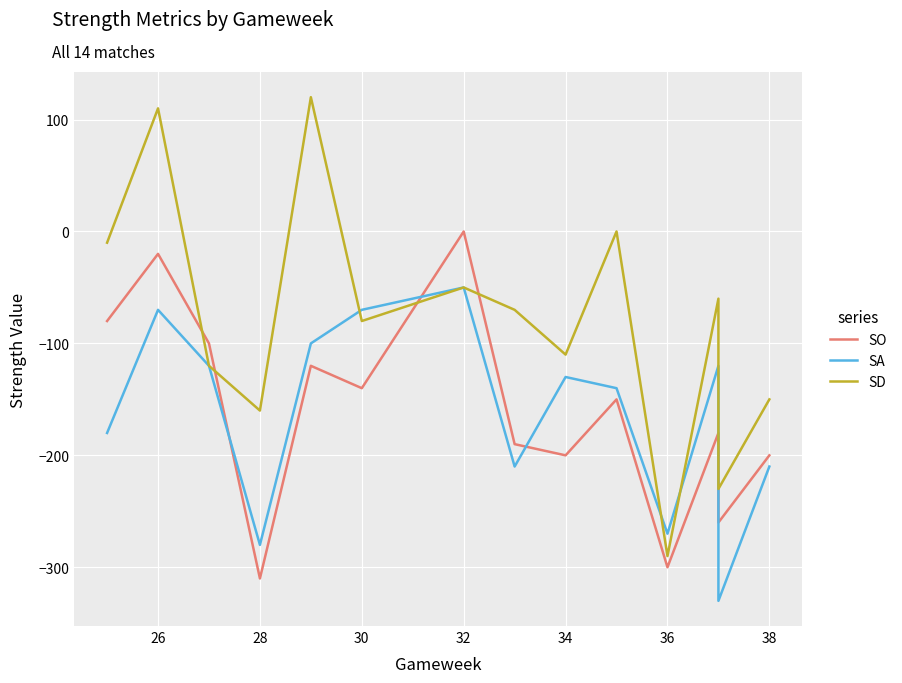

What is the difference between the maximum and minimum values in the SA series?

280